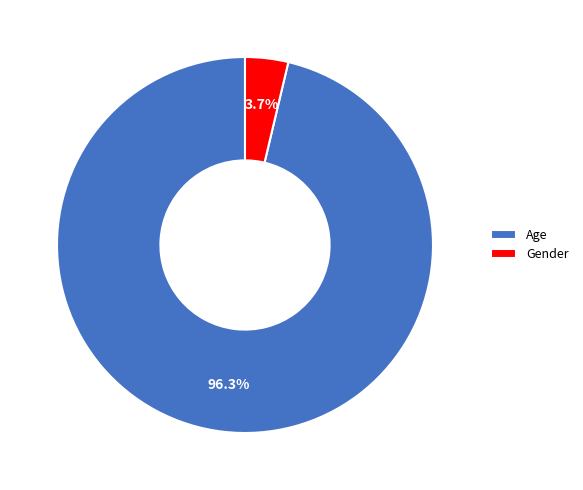

What percentage is NOT represented by Age?

3.7%